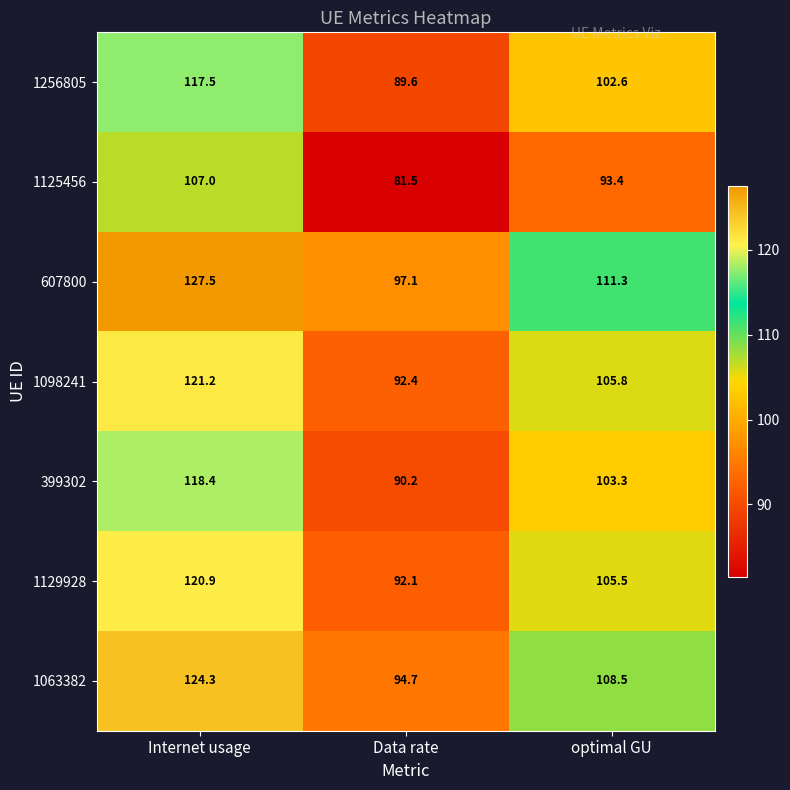

What is the difference between the maximum and minimum values in the 1063382 series?

29.6